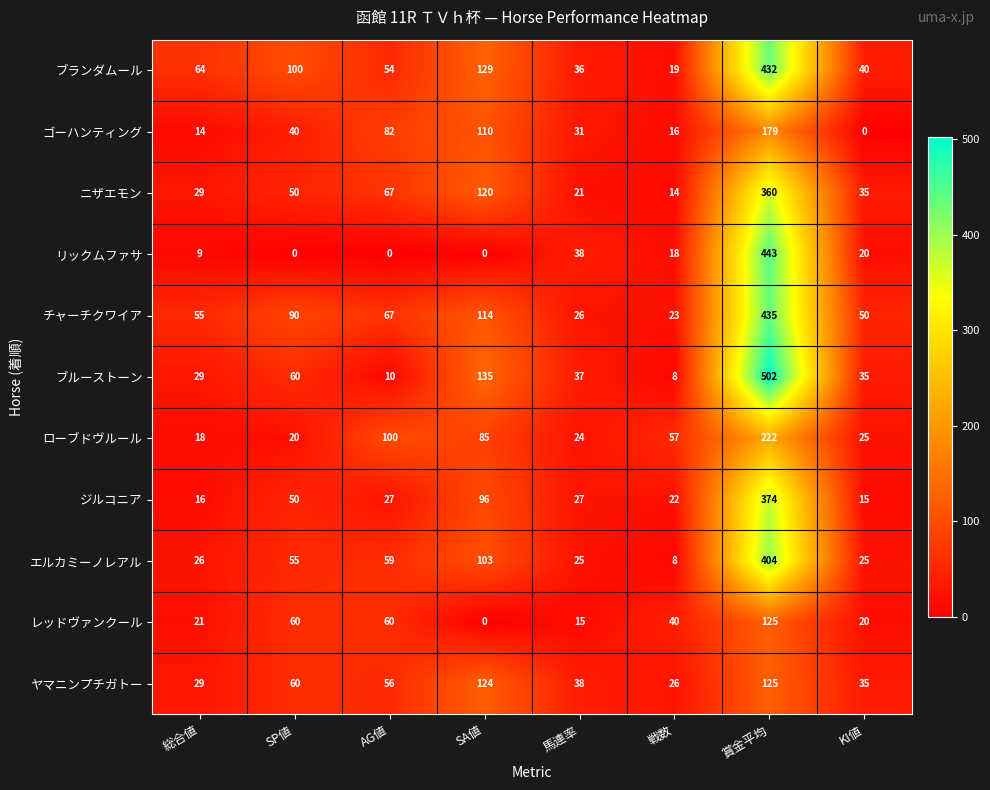

Which series has the largest range (max minus min)?

ブルーストーン